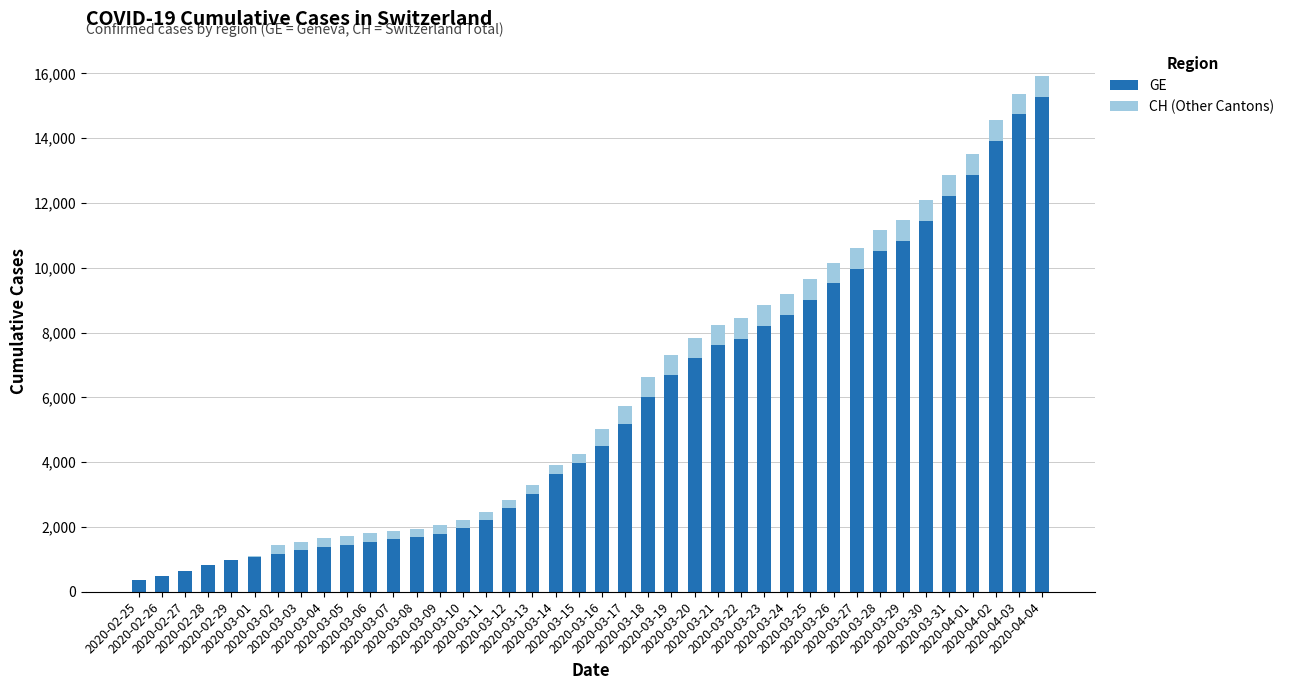

Does the chart contain stacked bars?

Yes